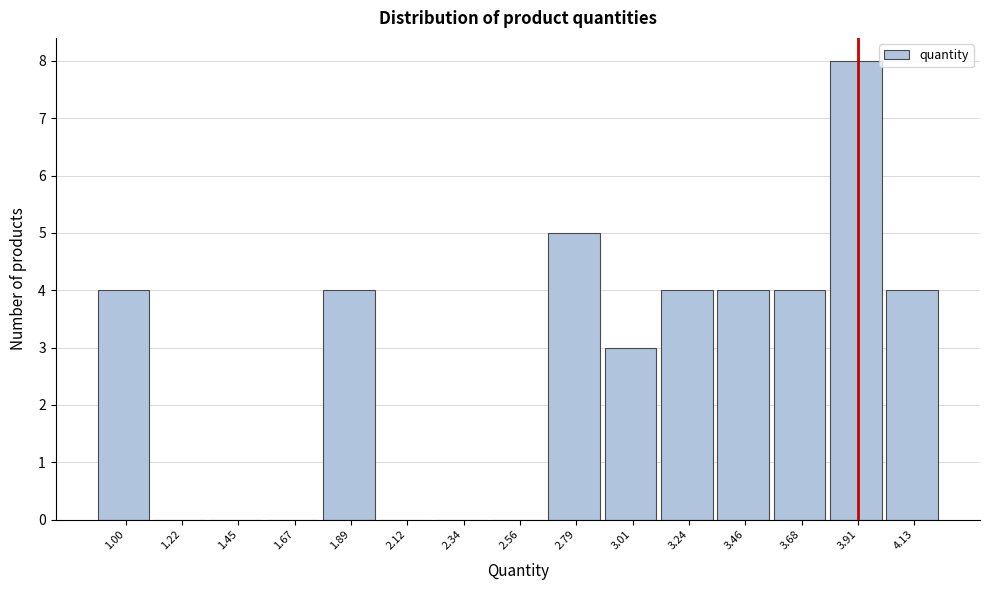

Reading left to right, transcribe all the data shown in this chart.

1.00=4	1.22=0	1.45=0	1.67=0	1.89=4	2.12=0	2.34=0	2.56=0	2.79=5	3.01=3	3.24=4	3.46=4	3.68=4	3.91=8	4.13=4